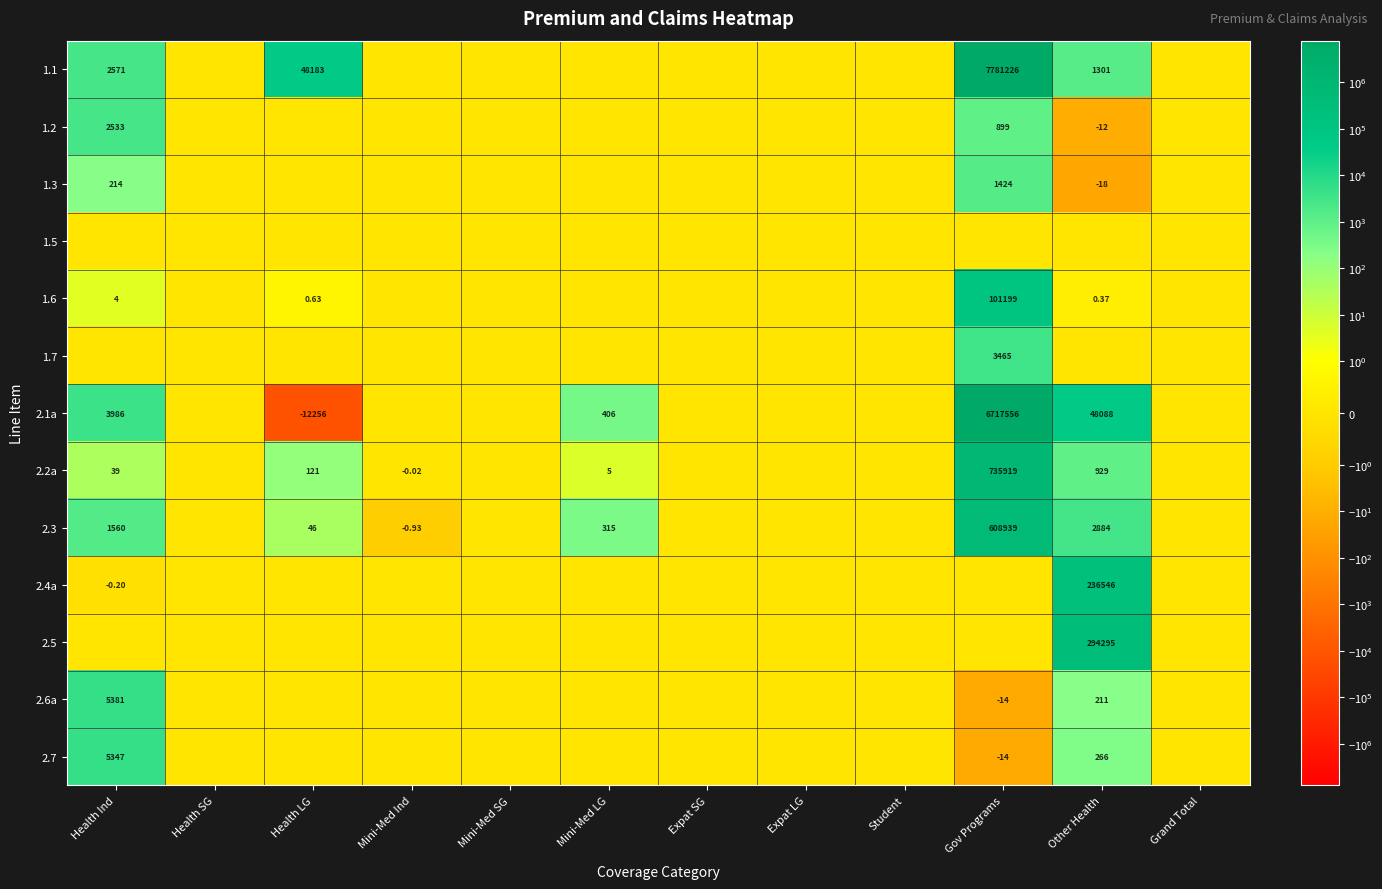

At how many categories does at least one series exceed 5778529?

1